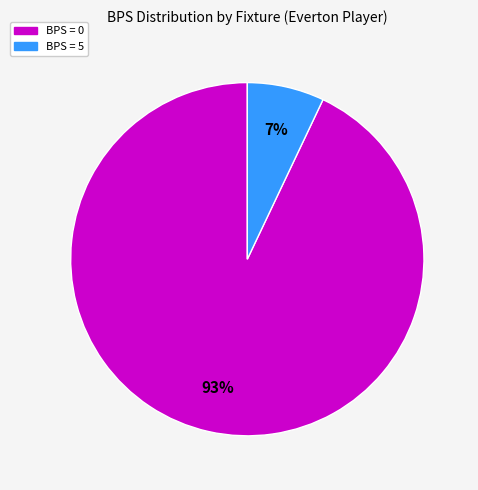

Count the number of slices in the pie.

2